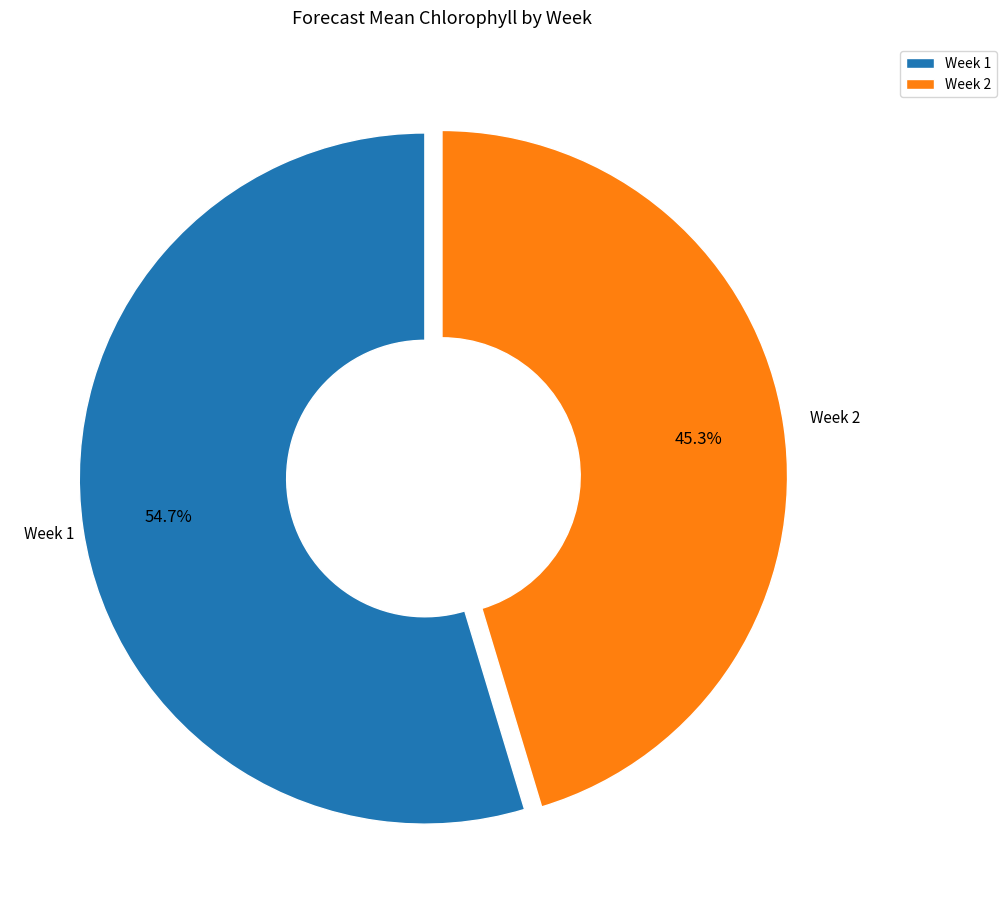

Which category accounts for the majority?

Week 1